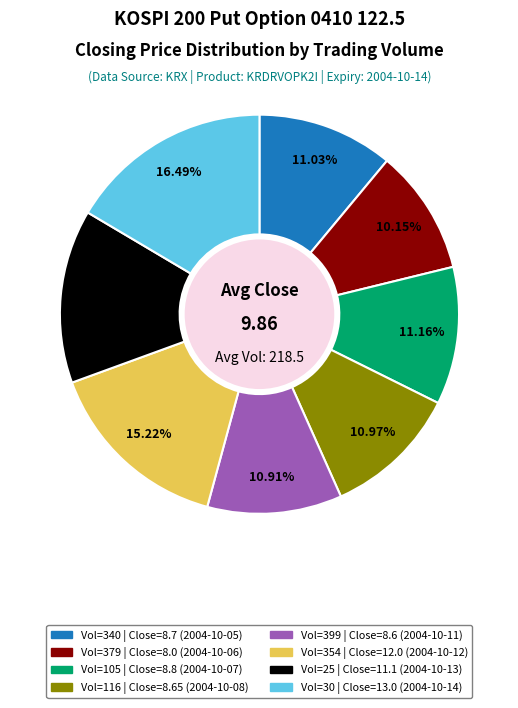

Is there any slice that represents more than half of the pie?

No